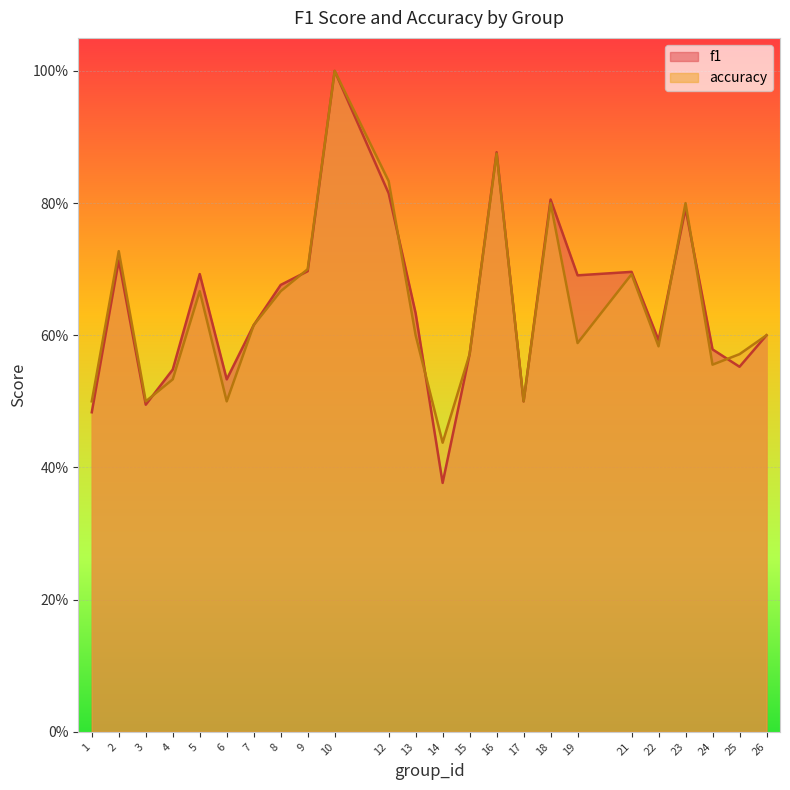

Rank the series by their maximum value, from highest to lowest.

f1, accuracy